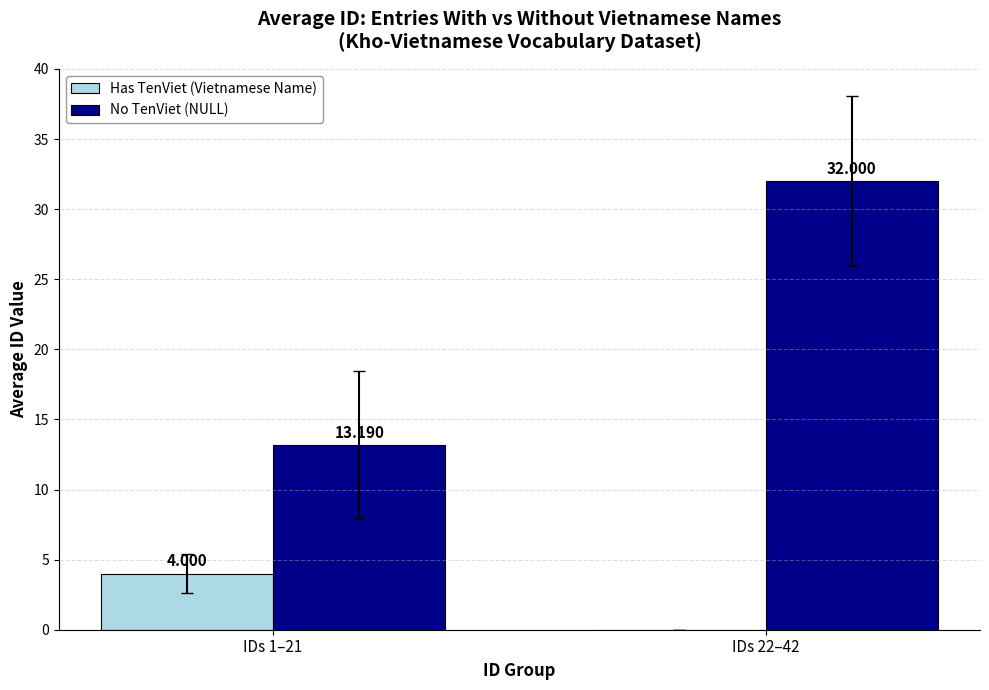

What is the difference between the No TenViet (NULL) values at IDs 22–42 and IDs 1–21?

18.8